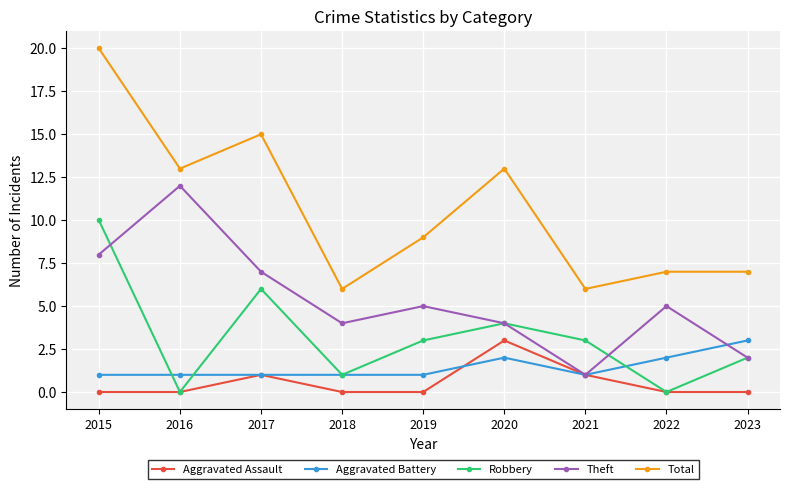

At 2015, list the series in order from largest to smallest.

Total, Robbery, Theft, Aggravated Battery, Aggravated Assault